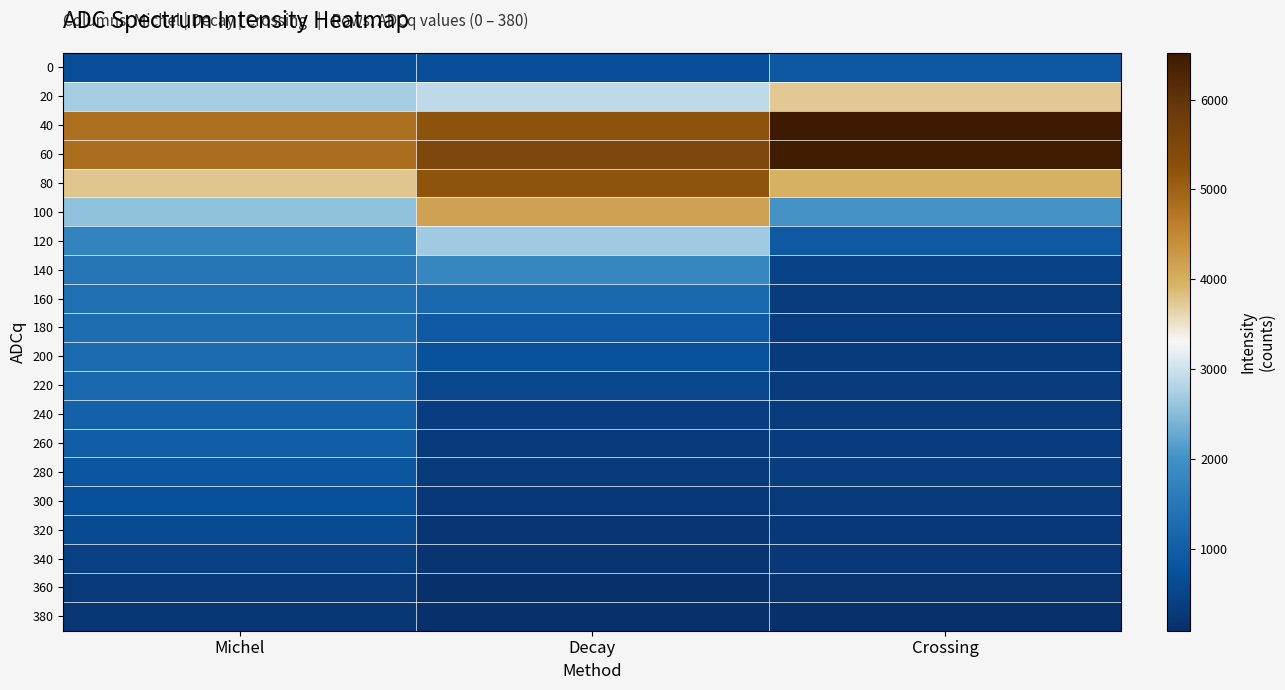

How many categories are shown in the chart?

3